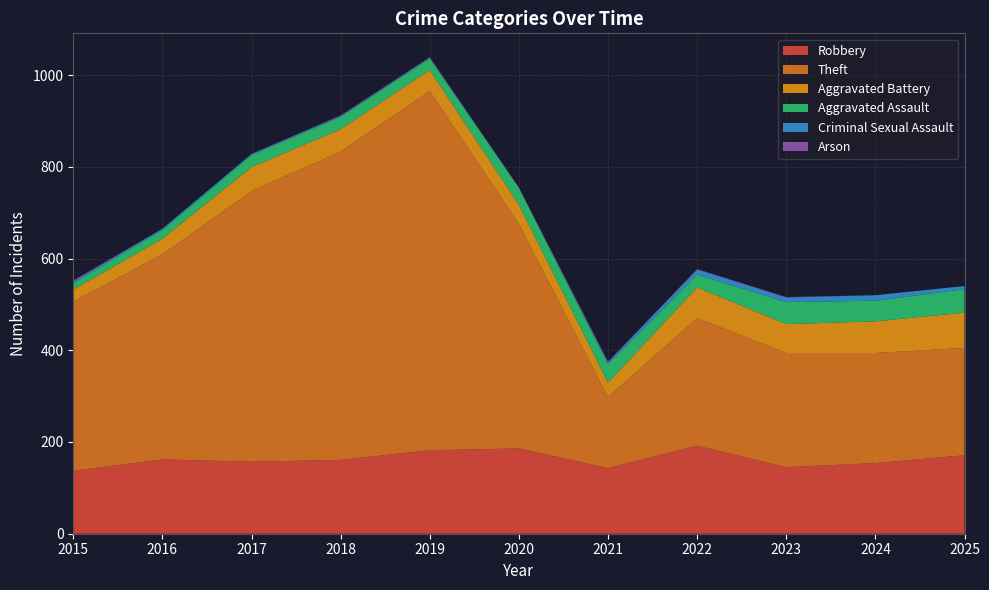

Reading left to right, list all the values displayed in this chart.

Robbery: 2015=137	2016=162	2017=157	2018=161	2019=182	2020=186	2021=143	2022=192	2023=145	2024=154	2025=171
Theft: 2015=369	2016=447	2017=590	2018=672	2019=783	2020=489	2021=155	2022=278	2023=249	2024=240	2025=234
Aggravated Battery: 2015=26	2016=34	2017=52	2018=49	2019=46	2020=42	2021=31	2022=67	2023=63	2024=69	2025=77
Aggravated Assault: 2015=14	2016=19	2017=26	2018=27	2019=25	2020=37	2021=40	2022=28	2023=48	2024=45	2025=51
Criminal Sexual Assault: 2015=4	2016=3	2017=3	2018=2	2019=2	2020=0	2021=5	2022=11	2023=10	2024=12	2025=7
Arson: 2015=2	2016=0	2017=0	2018=1	2019=1	2020=1	2021=1	2022=1	2023=1	2024=0	2025=0